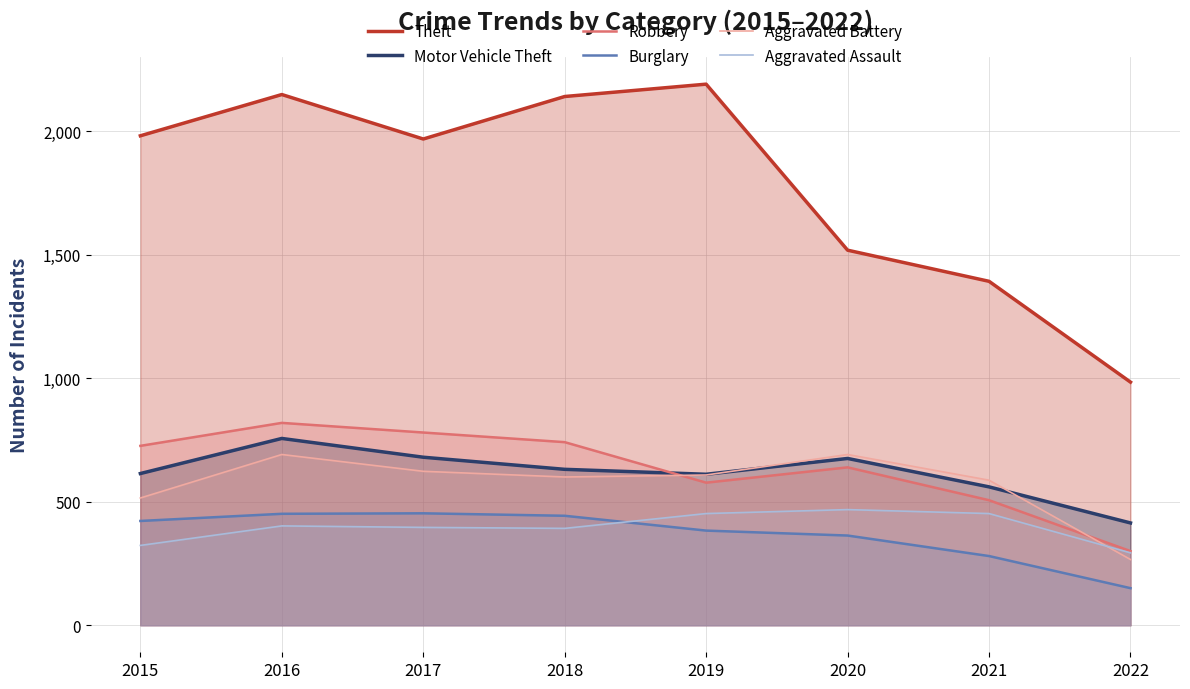

Which series ends up on top after the final intersection of Burglary and Aggravated Assault?

Aggravated Assault